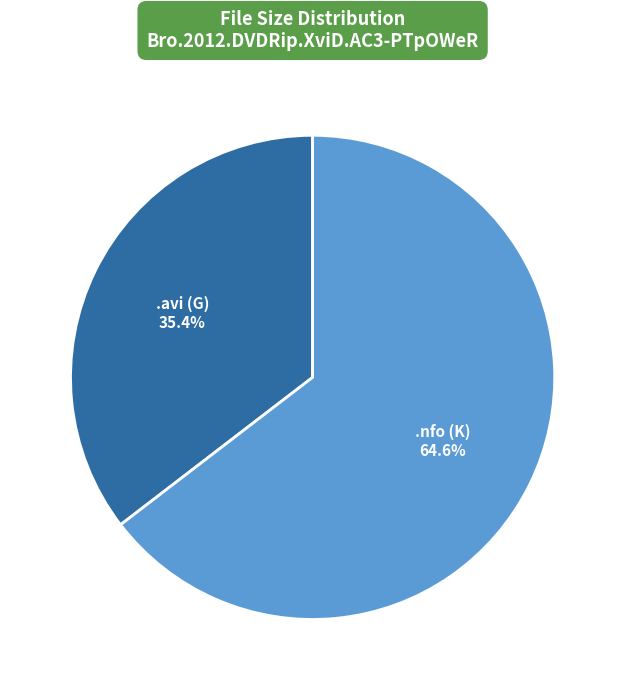

Do .avi (G) and .nfo (K) together represent more than half of the pie?

Yes